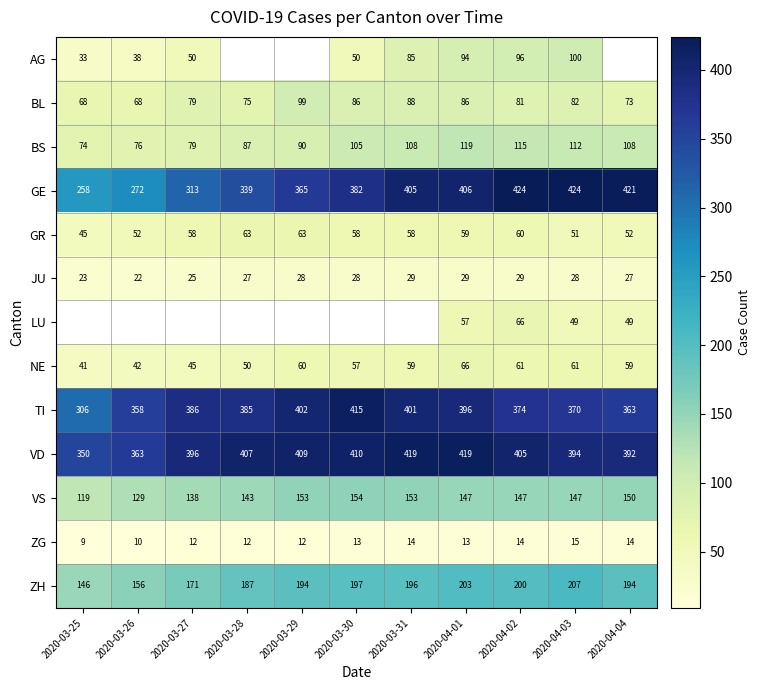

Which category has the highest value across all series?

2020-04-02